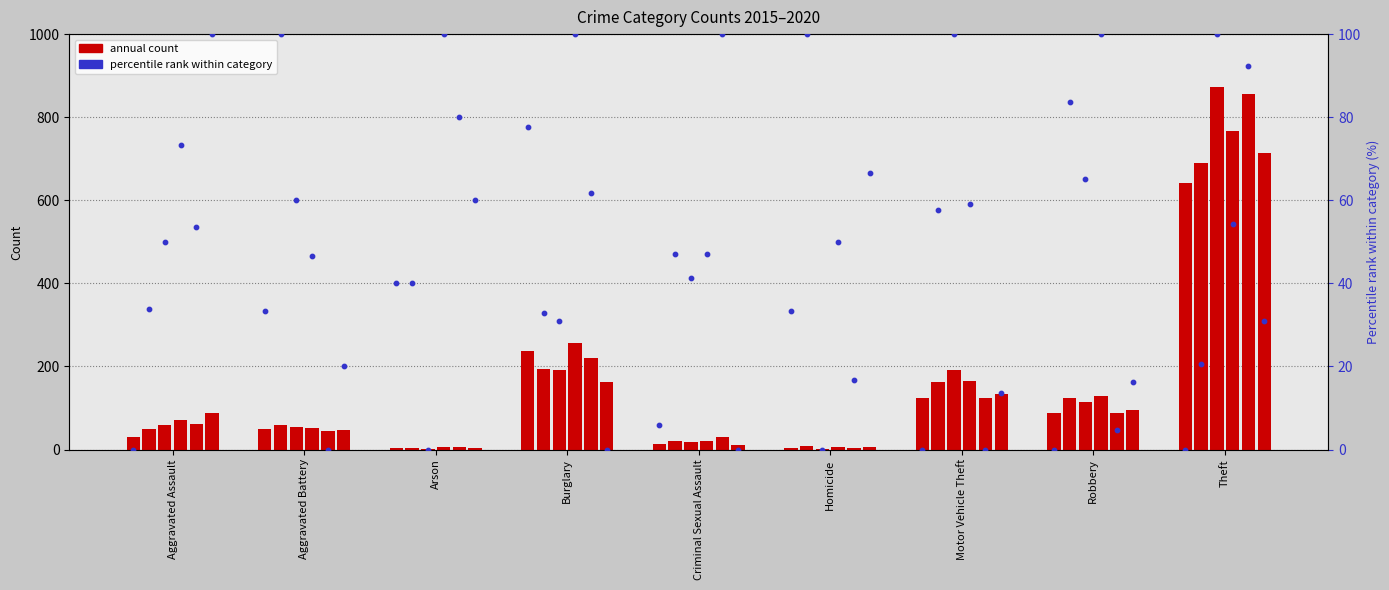

Is the value of 2019 at Aggravated Battery greater than the value of 2017 at Motor Vehicle Theft?

No